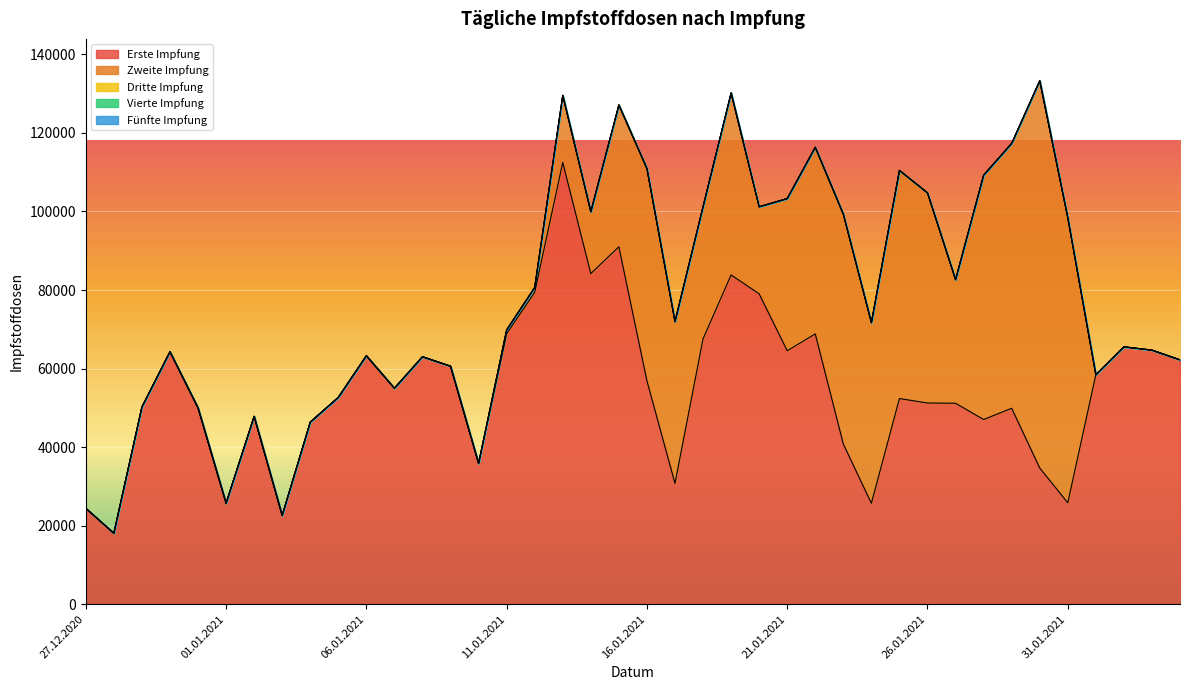

Which category has the highest value across all series?

13.01.2021